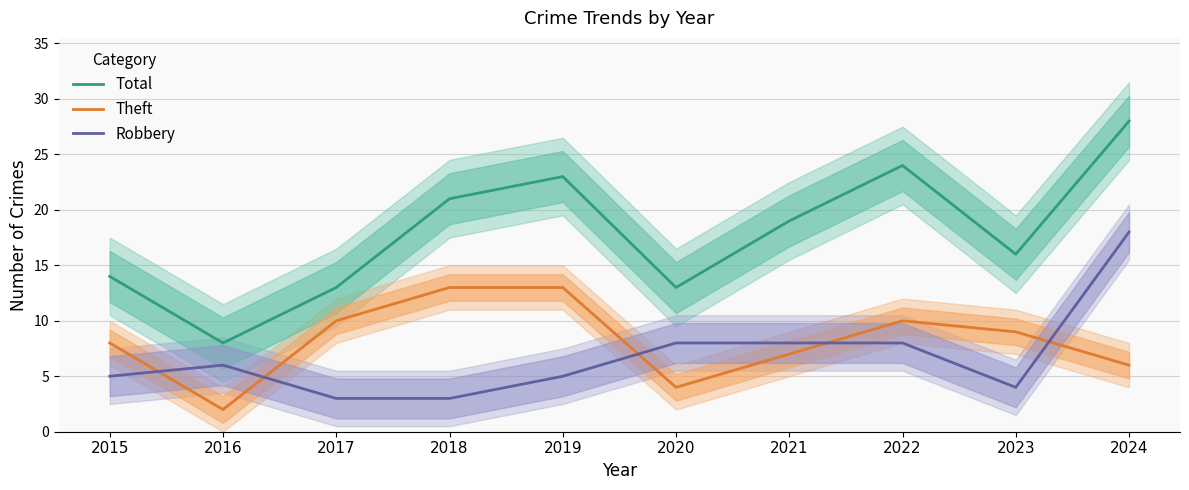

Count the number of categories in the chart.

10